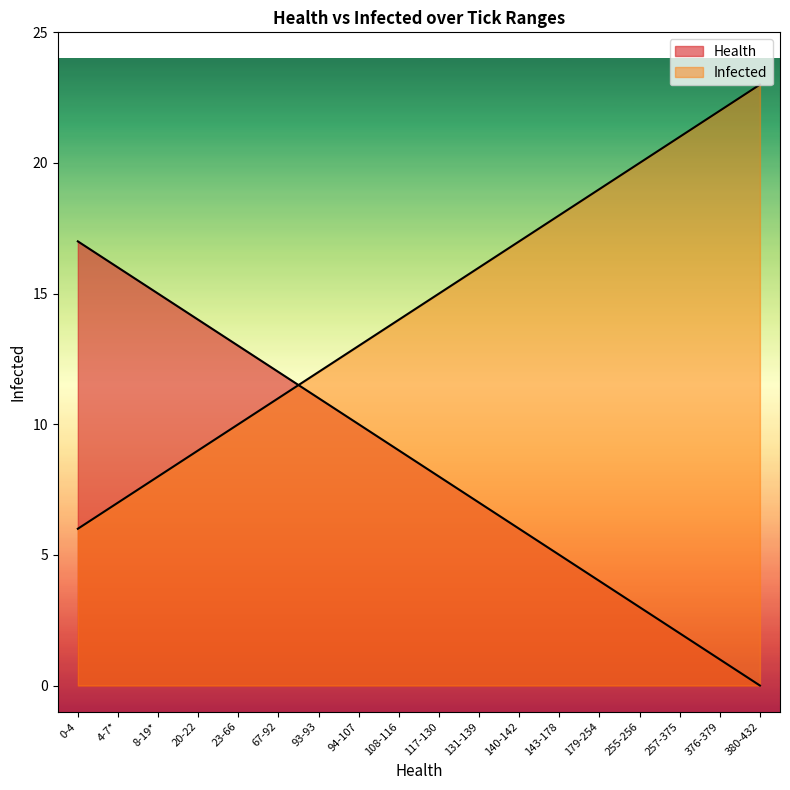

What is the average value of the Health series?

8